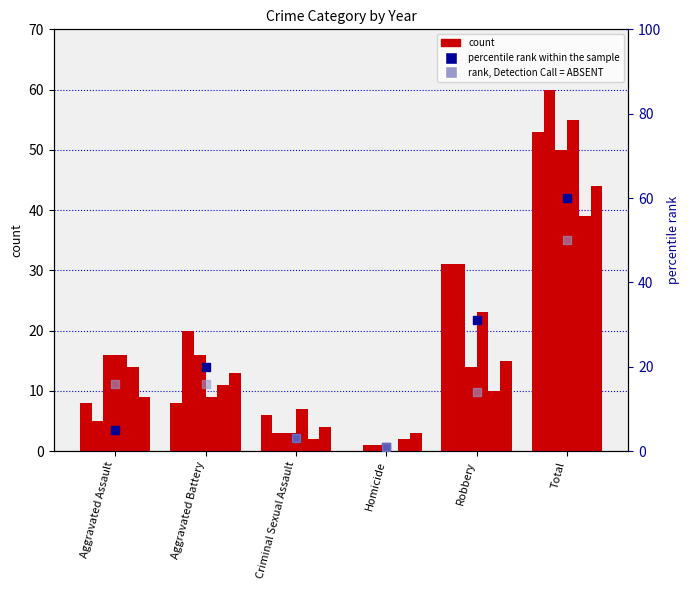

At which category is the sum across all series the highest?

Total